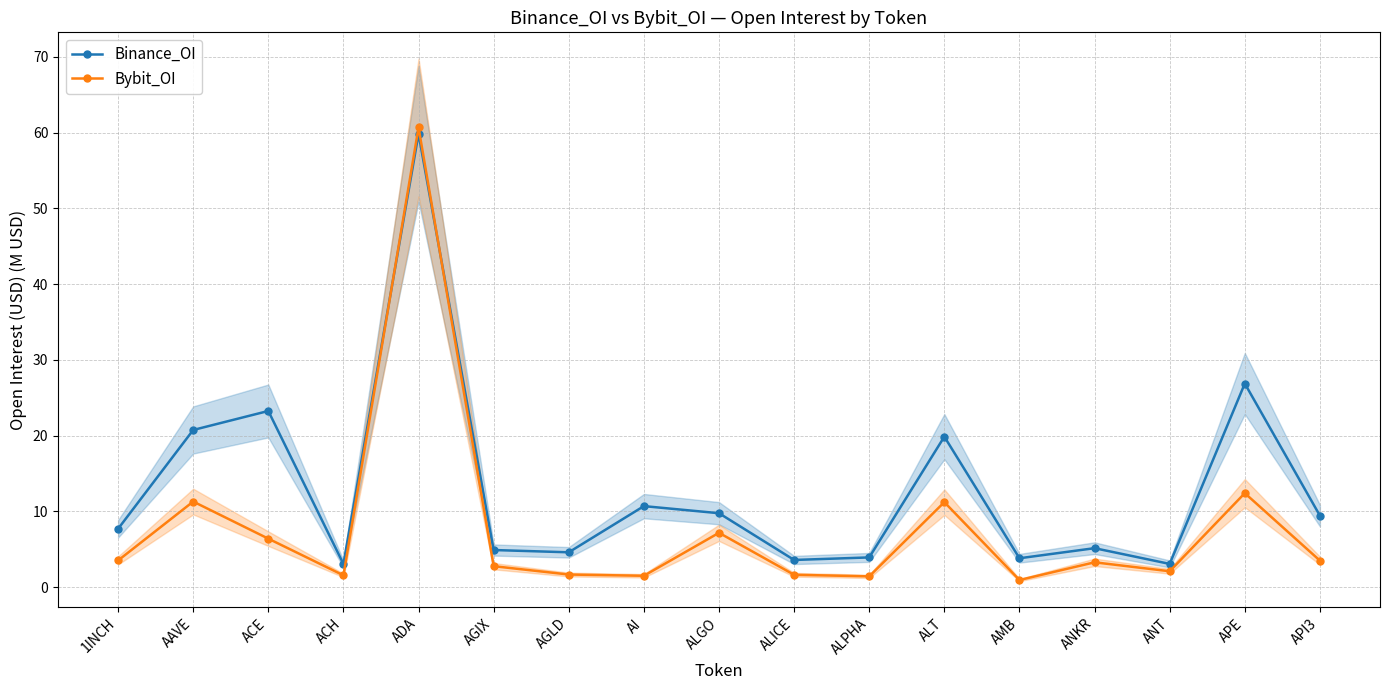

Which series has the largest range (max minus min)?

Bybit_OI